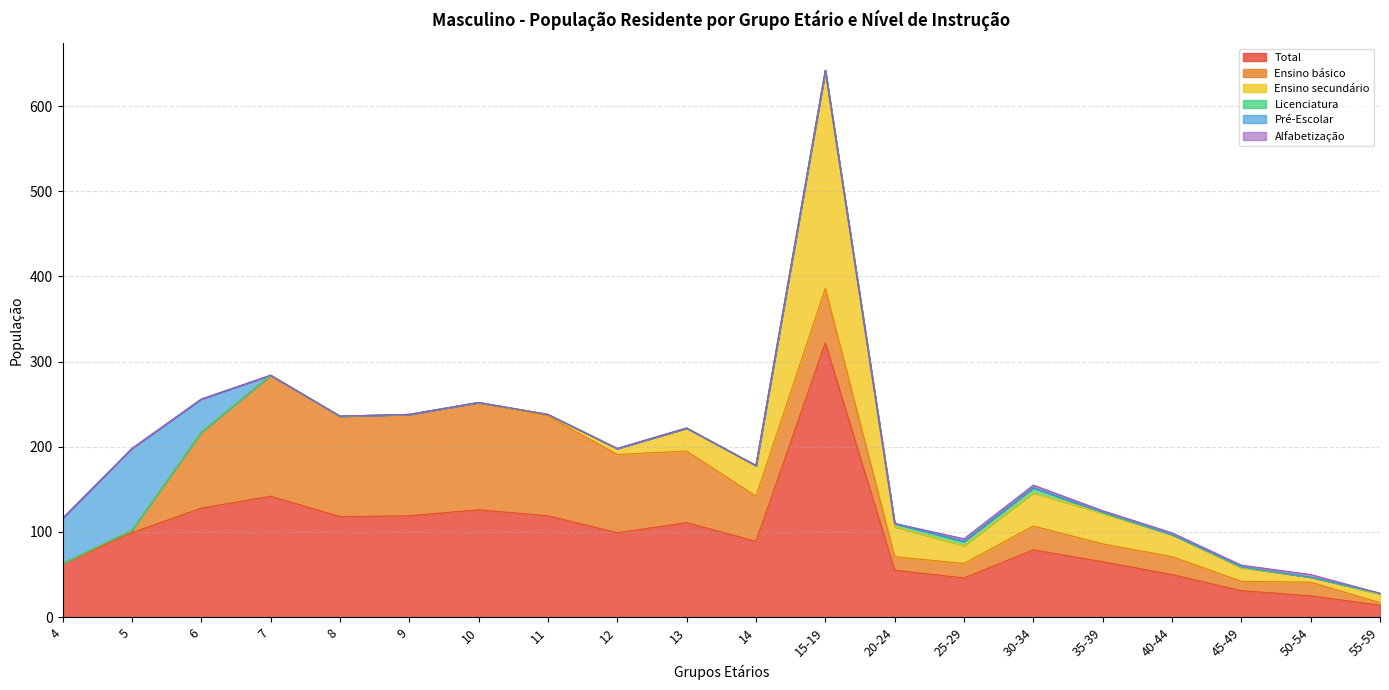

What is the difference between the maximum and minimum values in the Ensino secundário series?

255